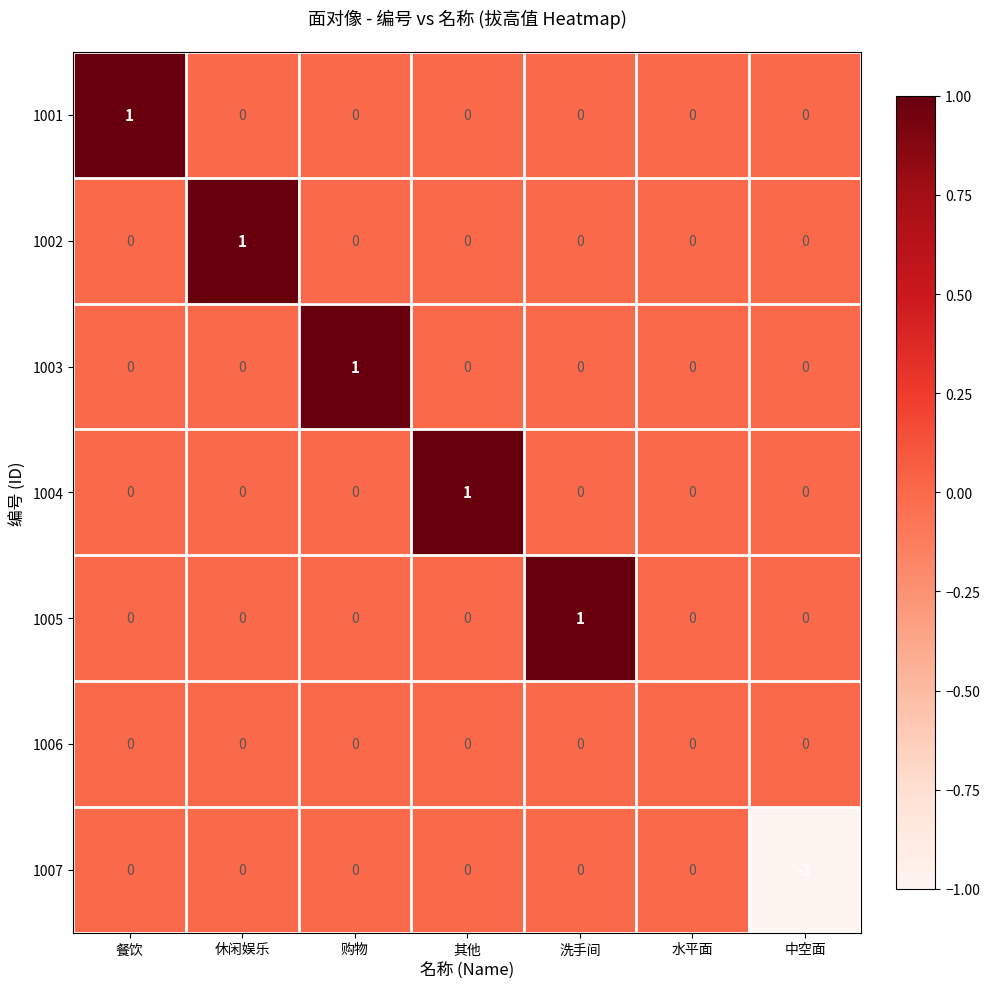

How many distinct data groups are displayed?

7